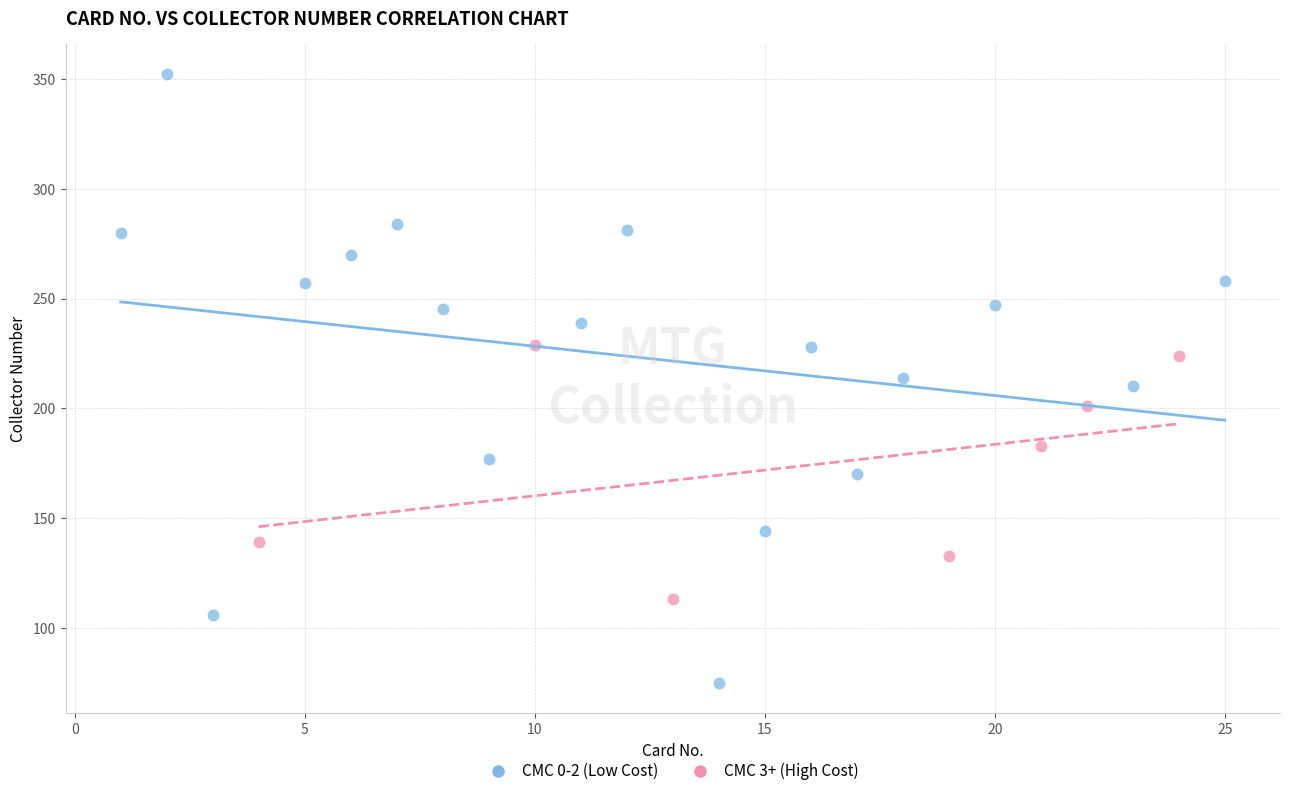

Which series has the largest Y range (max minus min)?

CMC 0-2 (Low Cost)